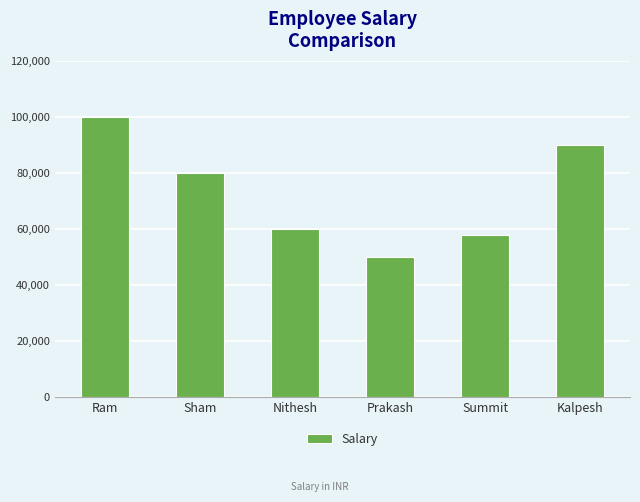

What is the value of the 4th bar from the left?

50000